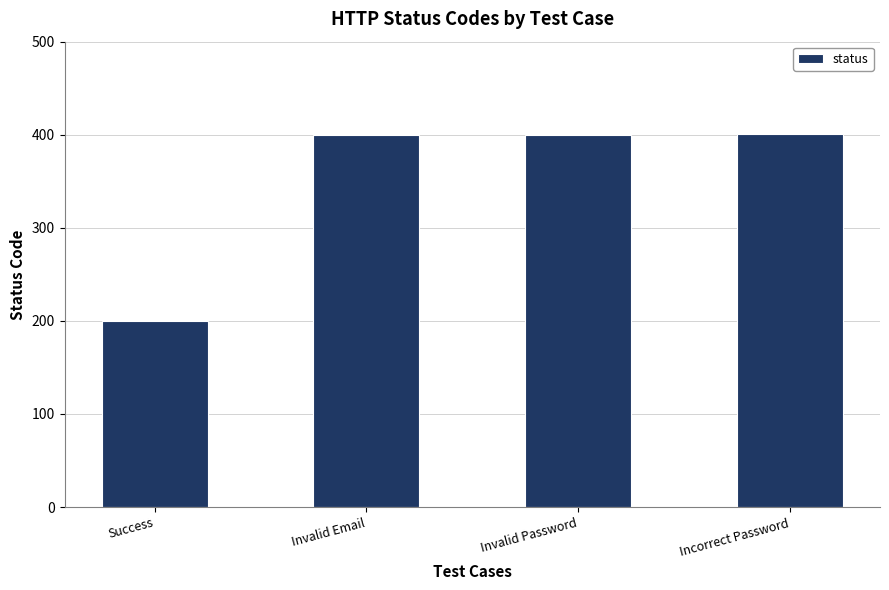

Which label corresponds to the smallest value in the chart?

Success